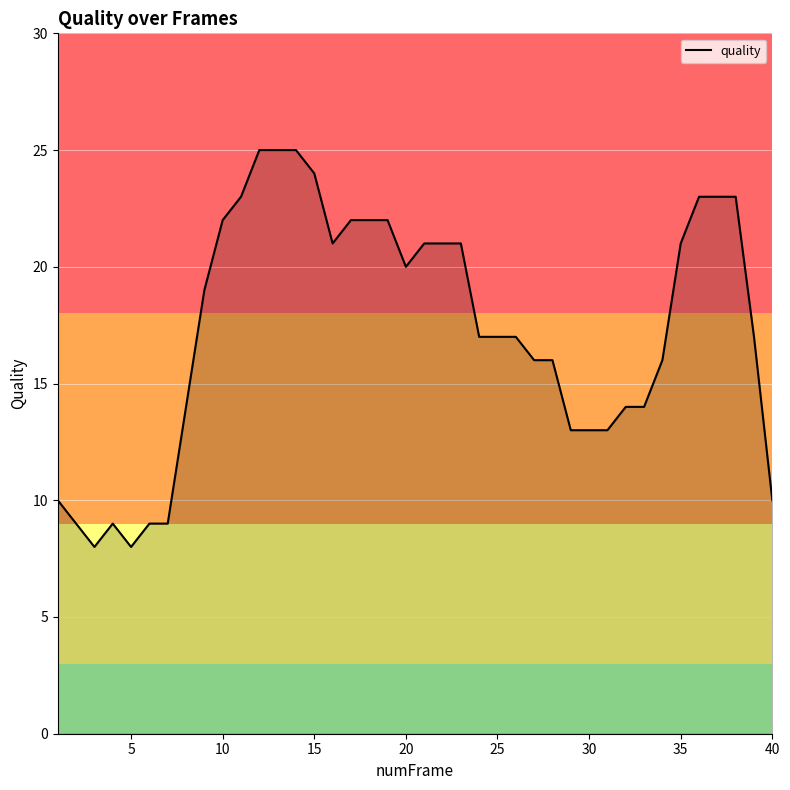

What is the maximum value shown in the chart?

25